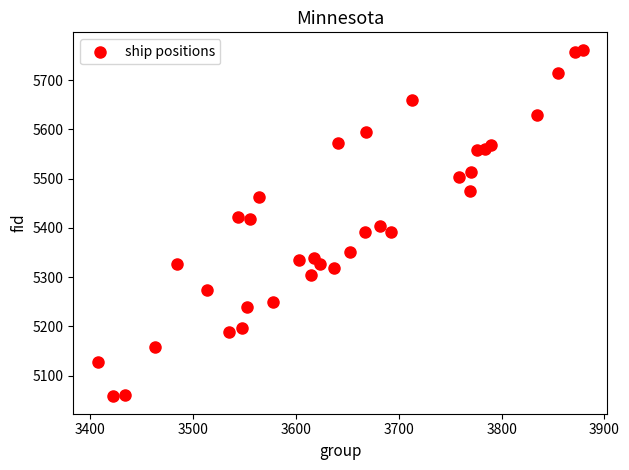

What is the range of Y values (max minus min)?

704